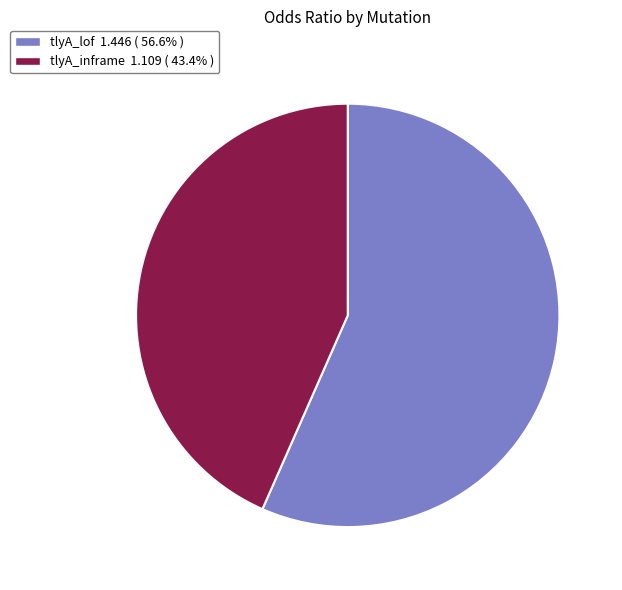

What is the ratio of the value at tlyA_inframe to the value at tlyA_lof?

0.8